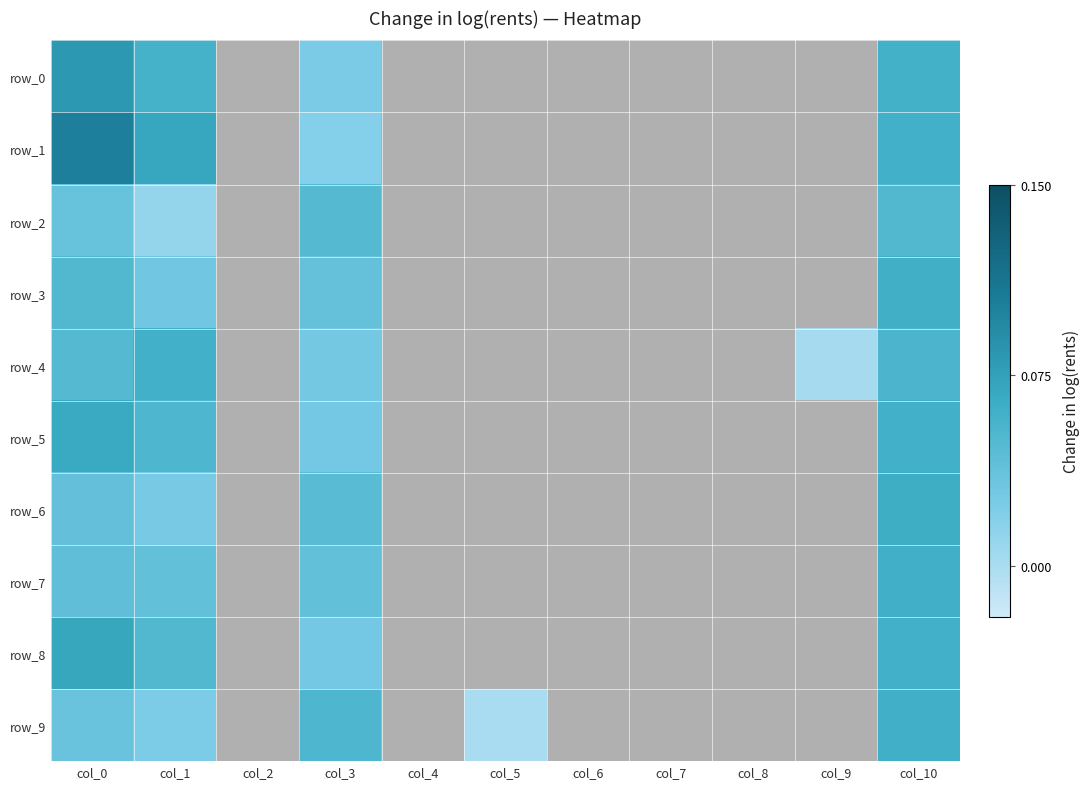

Reading left to right, list all the values displayed in this chart.

row_0: 0.1	0.1	0.0	0.0	0.0	-0.0	0.0	0.0	0.0	-0.0	0.1
row_1: 0.1	0.1	0.0	0.0	0.0	-0.0	0.0	0.0	0.0	-0.0	0.1
row_2: 0.0	0.0	0.0	0.0	0.0	-0.0	0.0	0.0	0.0	-0.0	0.1
row_3: 0.1	0.0	0.0	0.0	0.0	-0.0	0.0	0.0	0.0	-0.0	0.1
row_4: 0.0	0.1	0.0	0.0	0.0	-0.0	0.0	0.0	0.0	0.0	0.1
row_5: 0.1	0.1	0.0	0.0	0.0	-0.0	0.0	0.0	0.0	-0.0	0.1
row_6: 0.0	0.0	0.0	0.0	0.0	-0.0	0.0	0.0	0.0	-0.0	0.1
row_7: 0.0	0.0	0.0	0.0	0.0	-0.0	0.0	0.0	0.0	-0.0	0.1
row_8: 0.1	0.1	0.0	0.0	0.0	-0.0	0.0	0.0	0.0	-0.0	0.1
row_9: 0.0	0.0	0.0	0.1	0.0	0.0	0.0	0.0	0.0	-0.0	0.1